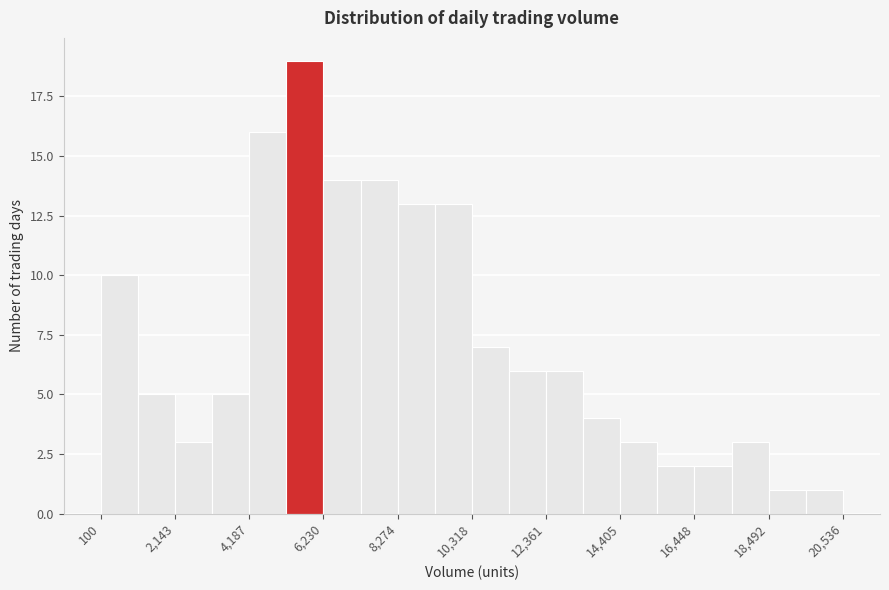

Around what value on the x-axis is the tallest bar? Give the approximate position of its centre, as read against the axis.

5500